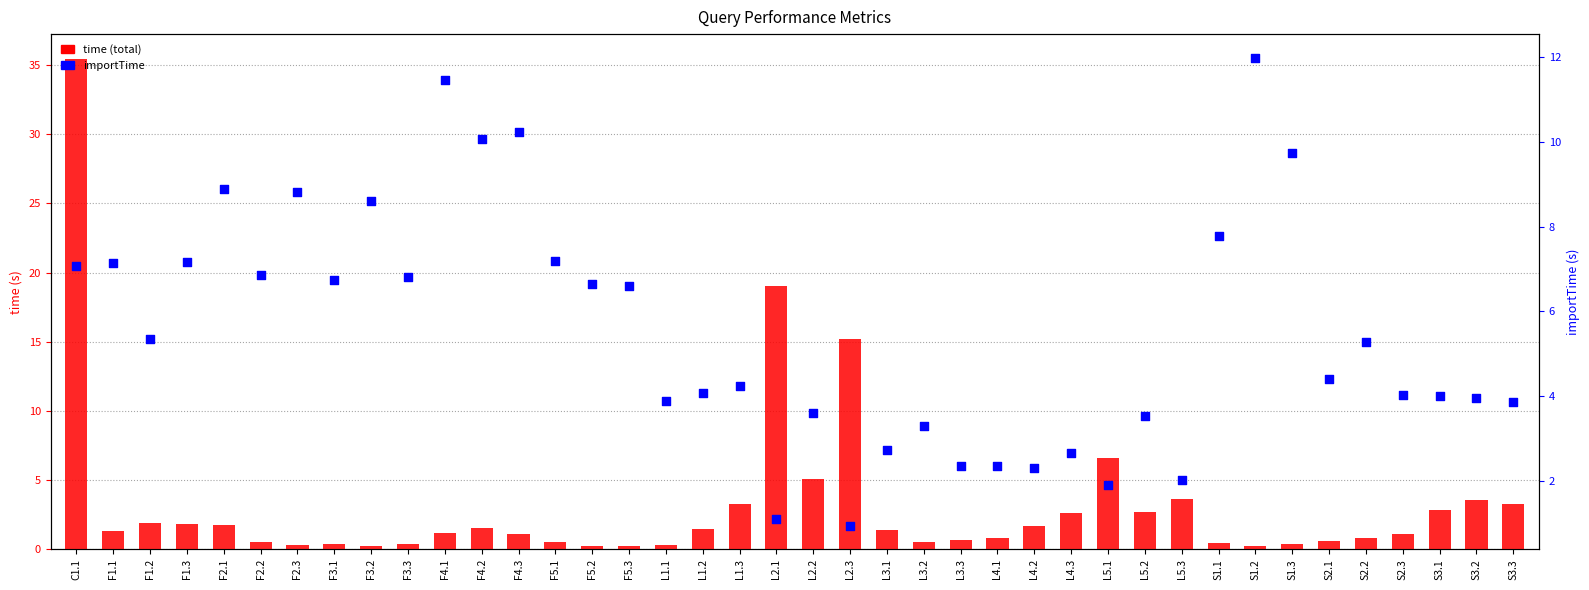

Is the value of time at F1.2 greater than the value of importTime at F4.2?

No